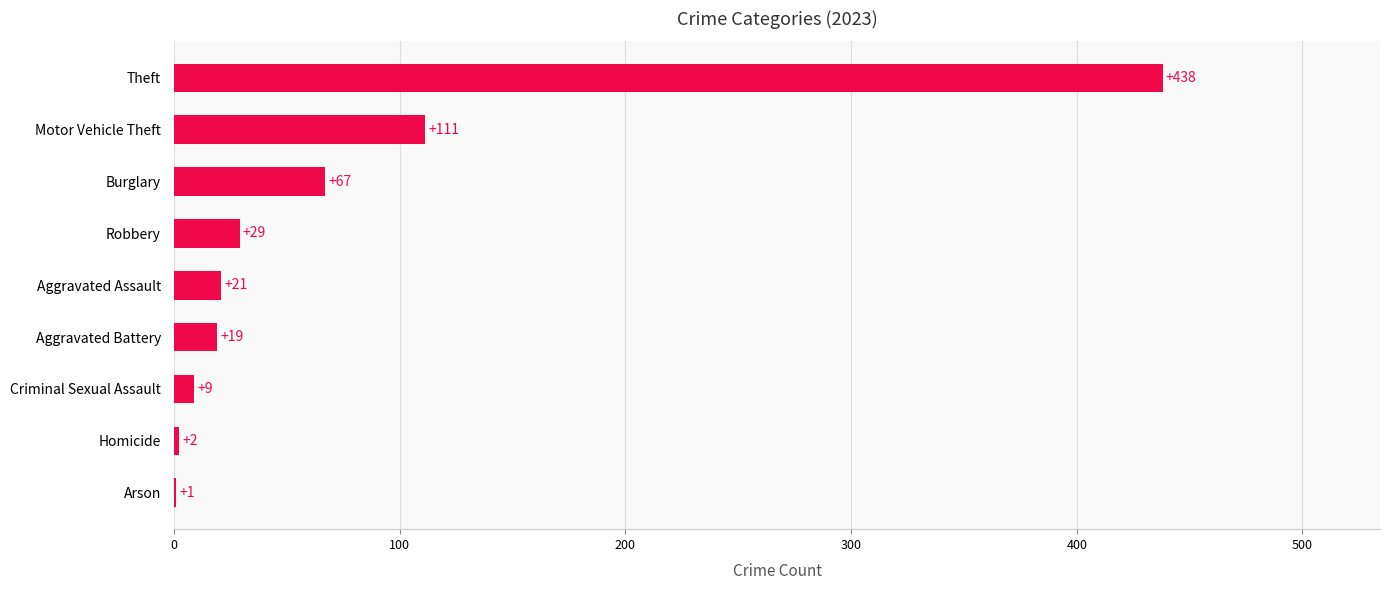

What is the change in value from Homicide to Aggravated Assault?

+19